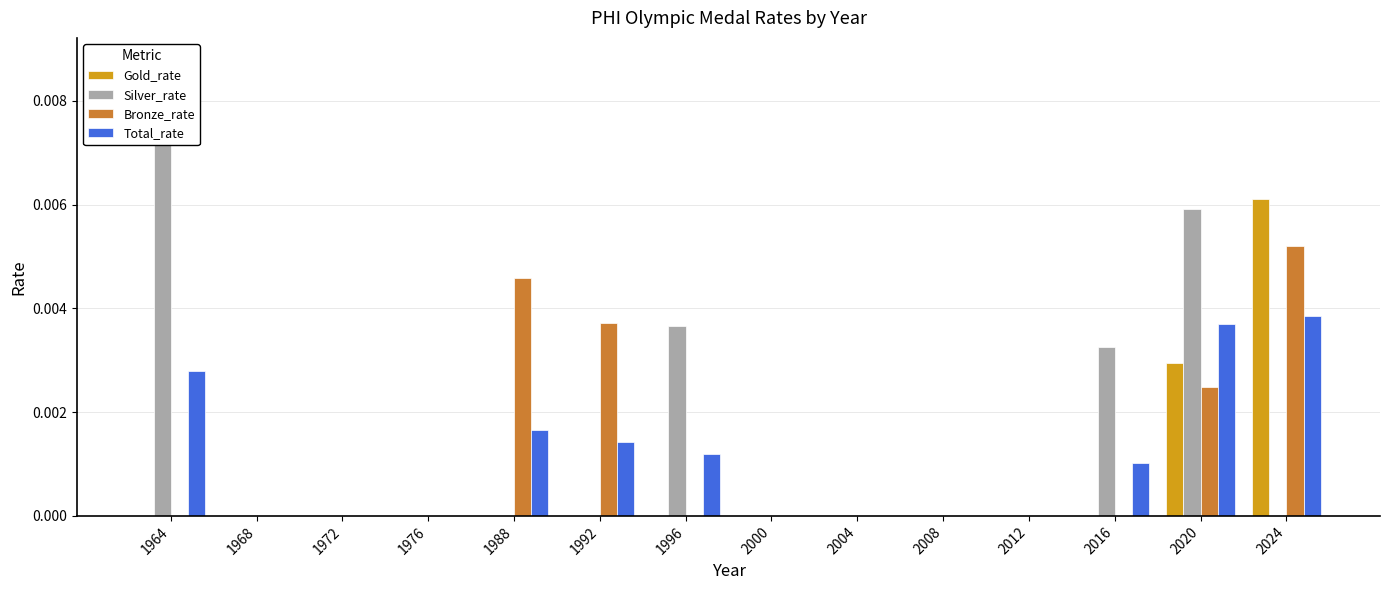

Rank the series by their maximum value, from highest to lowest.

Silver_rate, Gold_rate, Bronze_rate, Total_rate